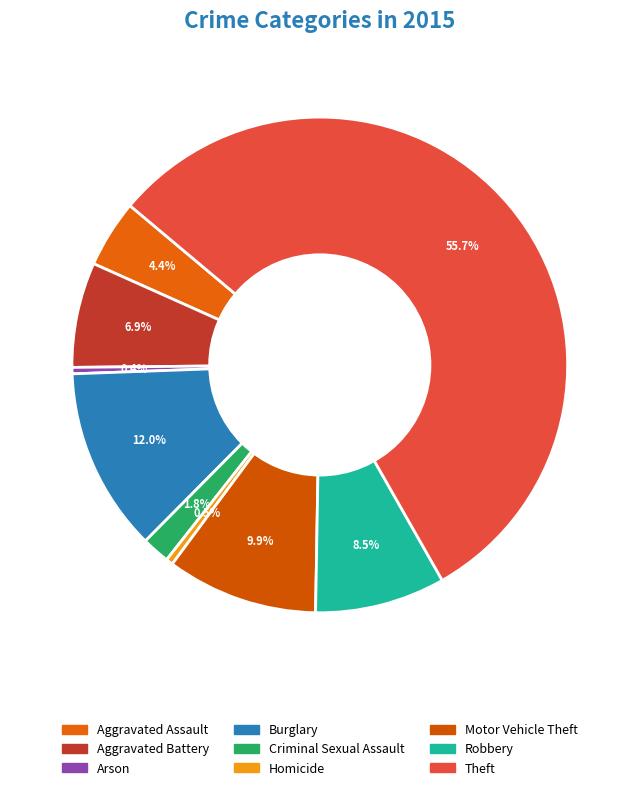

How much of the chart is everything except Motor Vehicle Theft?

90.1%